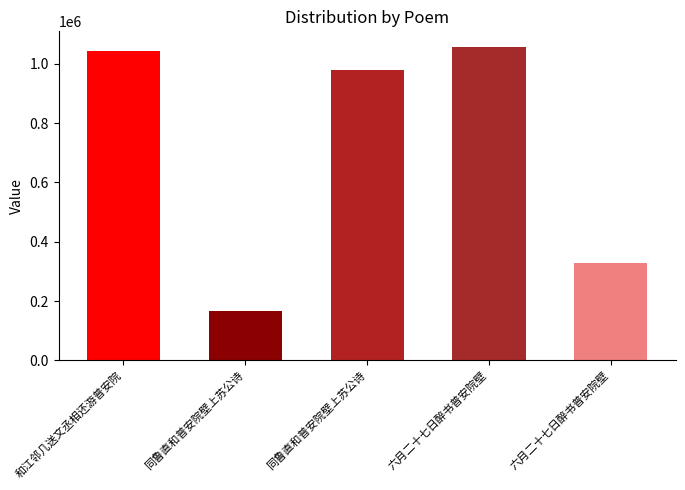

What is the average value?

715222